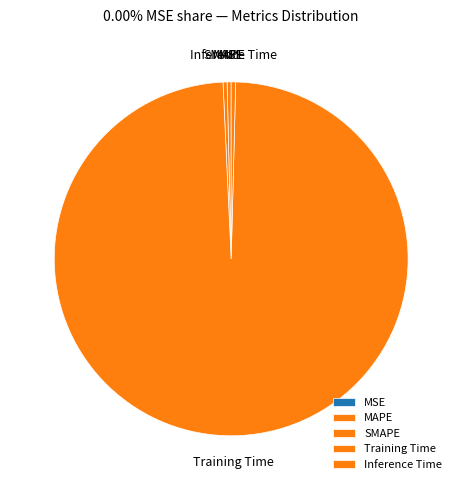

What is the largest slice in the pie chart?

Training Time